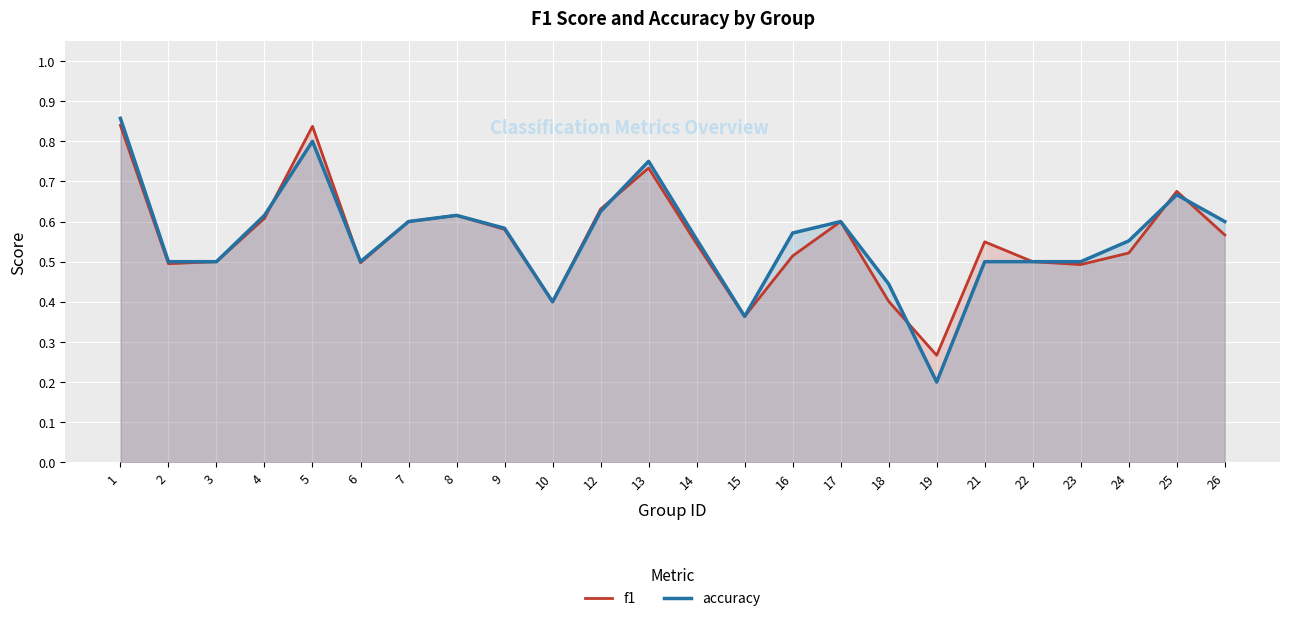

Does the chart display data point markers on the line(s)?

No